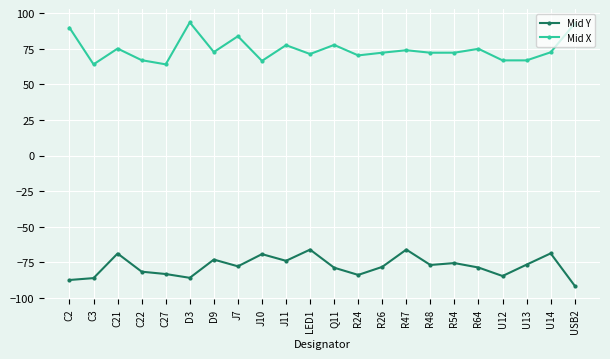

List the series in order of their peak value, lowest first.

Mid Y, Mid X